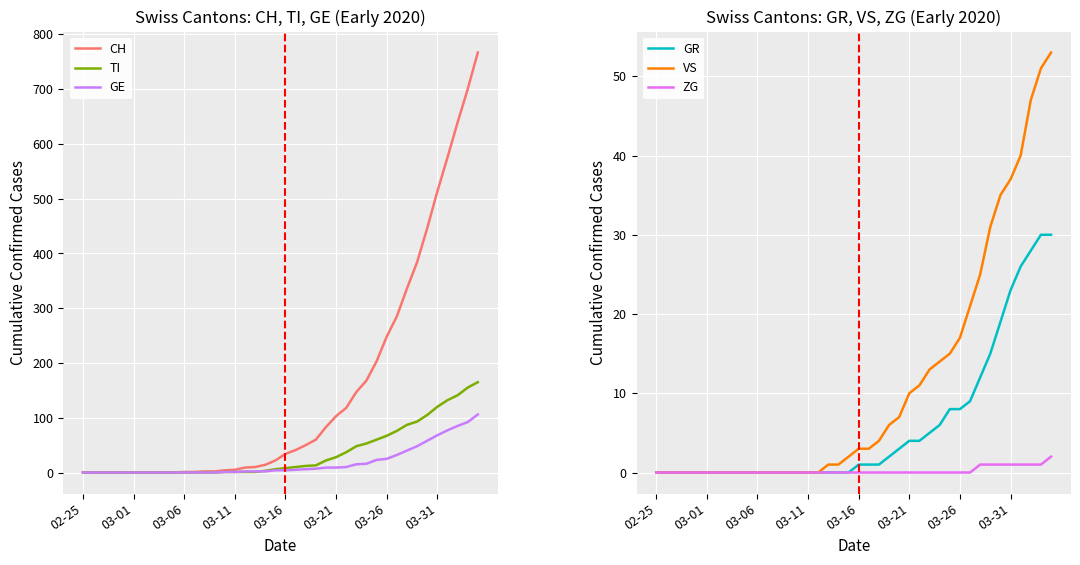

The value of TI at 03-01 is 112. True or false?

False